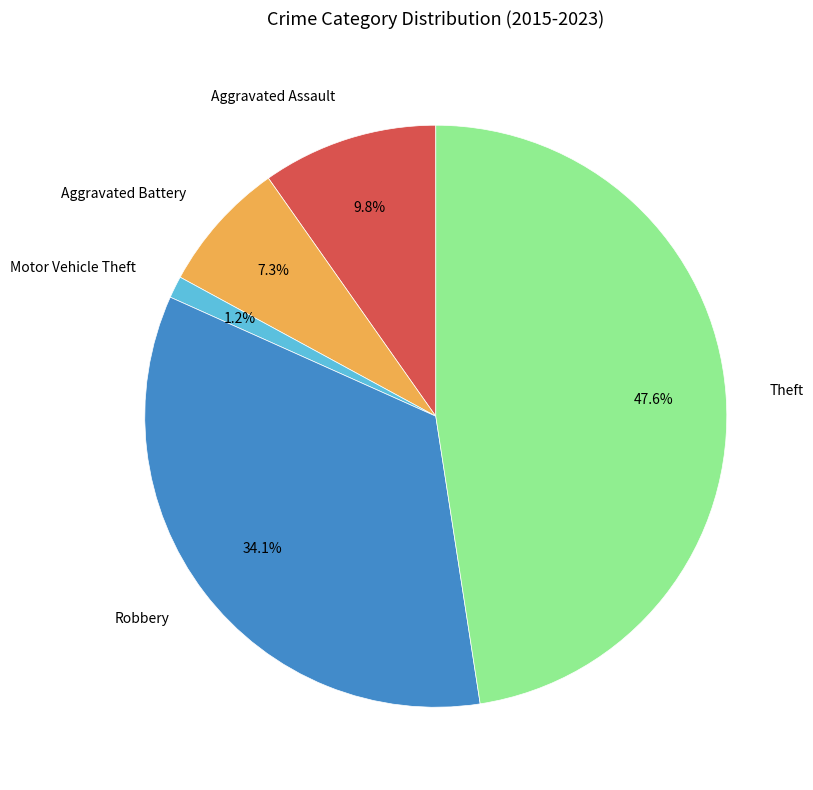

Does Motor Vehicle Theft account for over 50% of the chart?

No